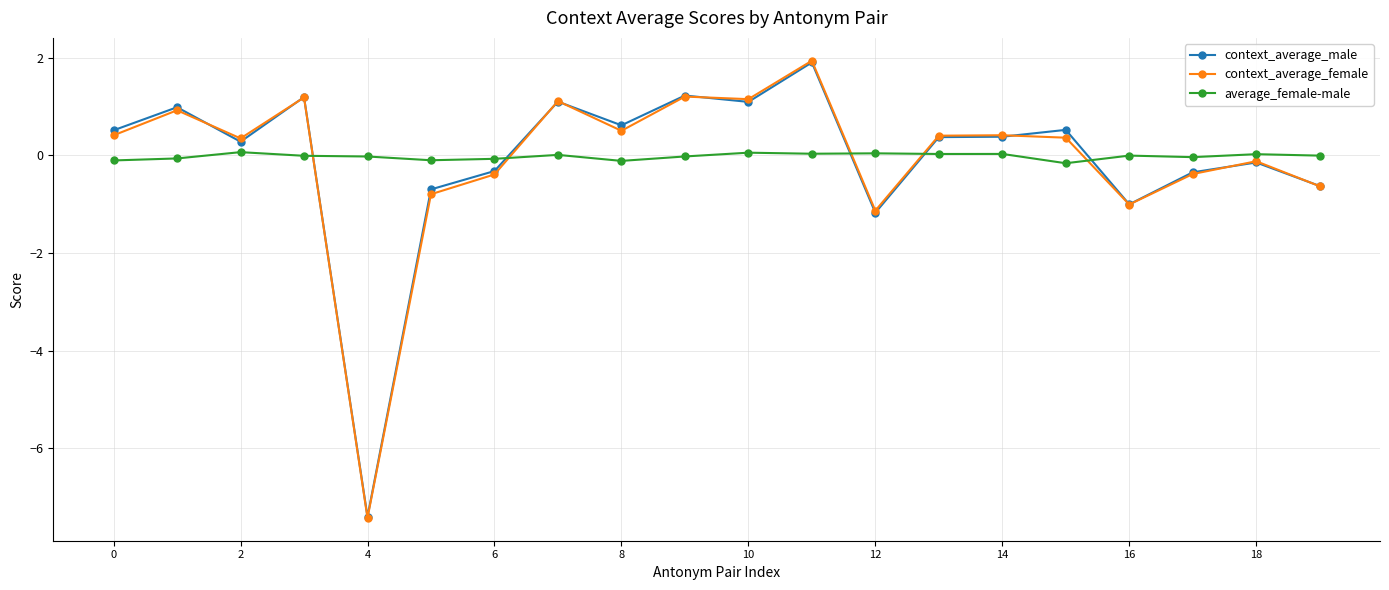

At how many categories does at least one series exceed -3?

20